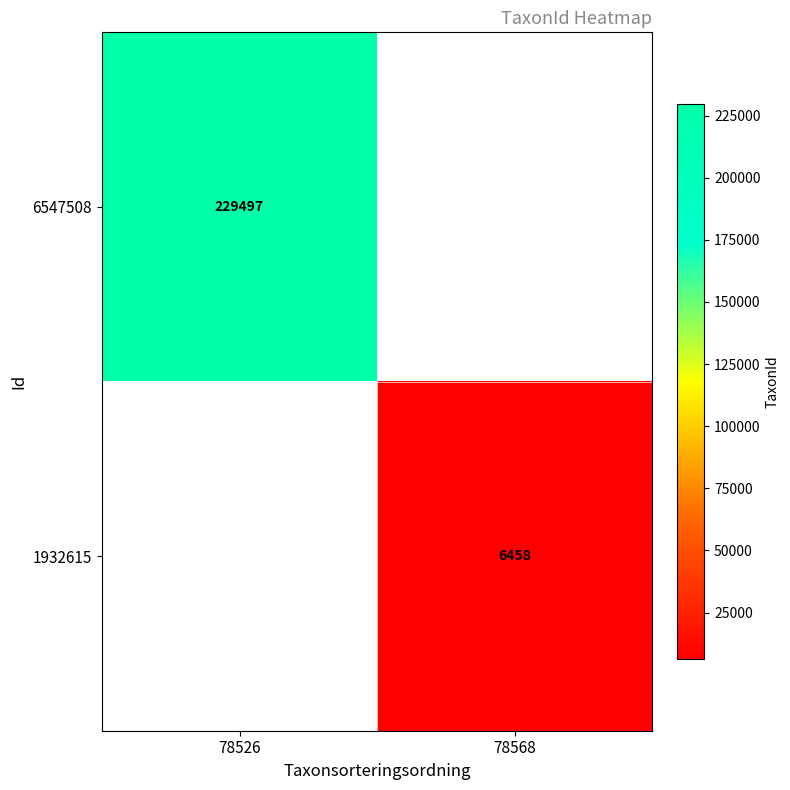

Is it true that 1932615 equals 2321 at 78568?

False